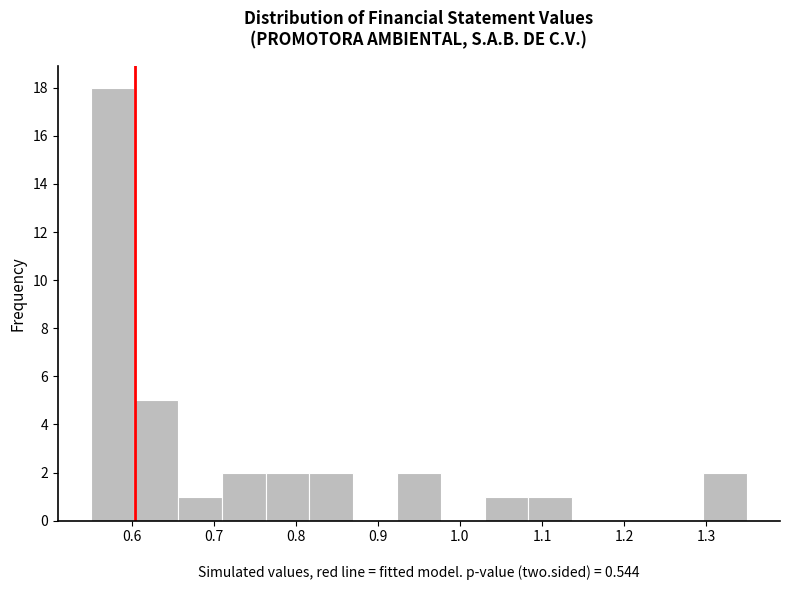

How tall is the bar that spans 0.82 to 0.87 on the x-axis? Neither the bar edges nor the heights are printed on the chart, so give them approximately, as read against the axes.

2